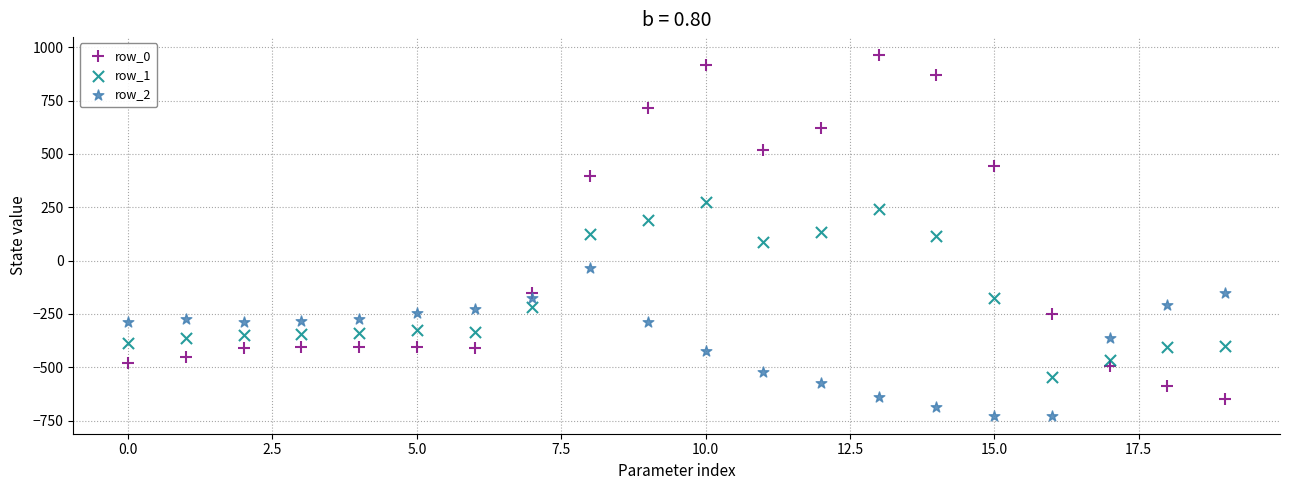

Which series contains the lowest Y value?

row_2